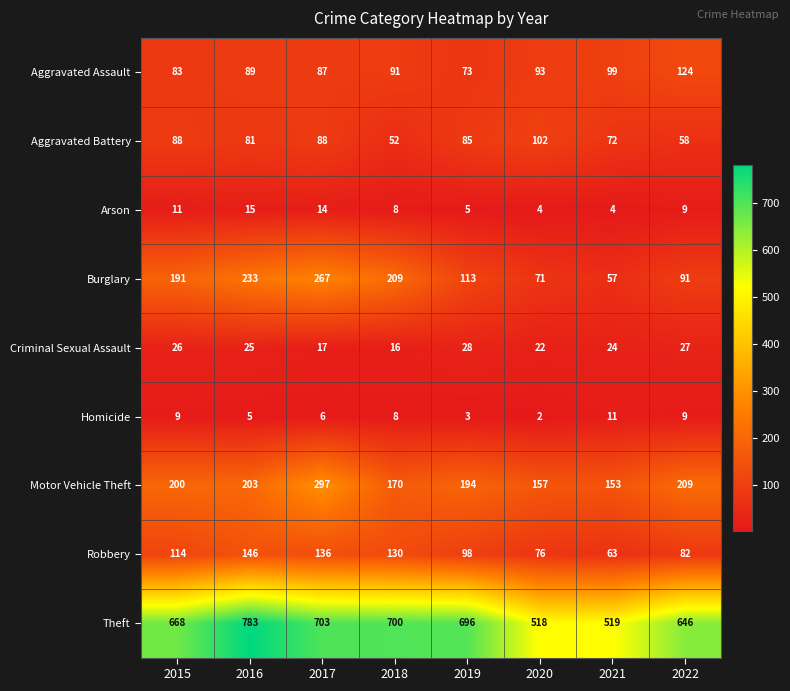

True or false: Burglary has a value of 34 at 2021.

False